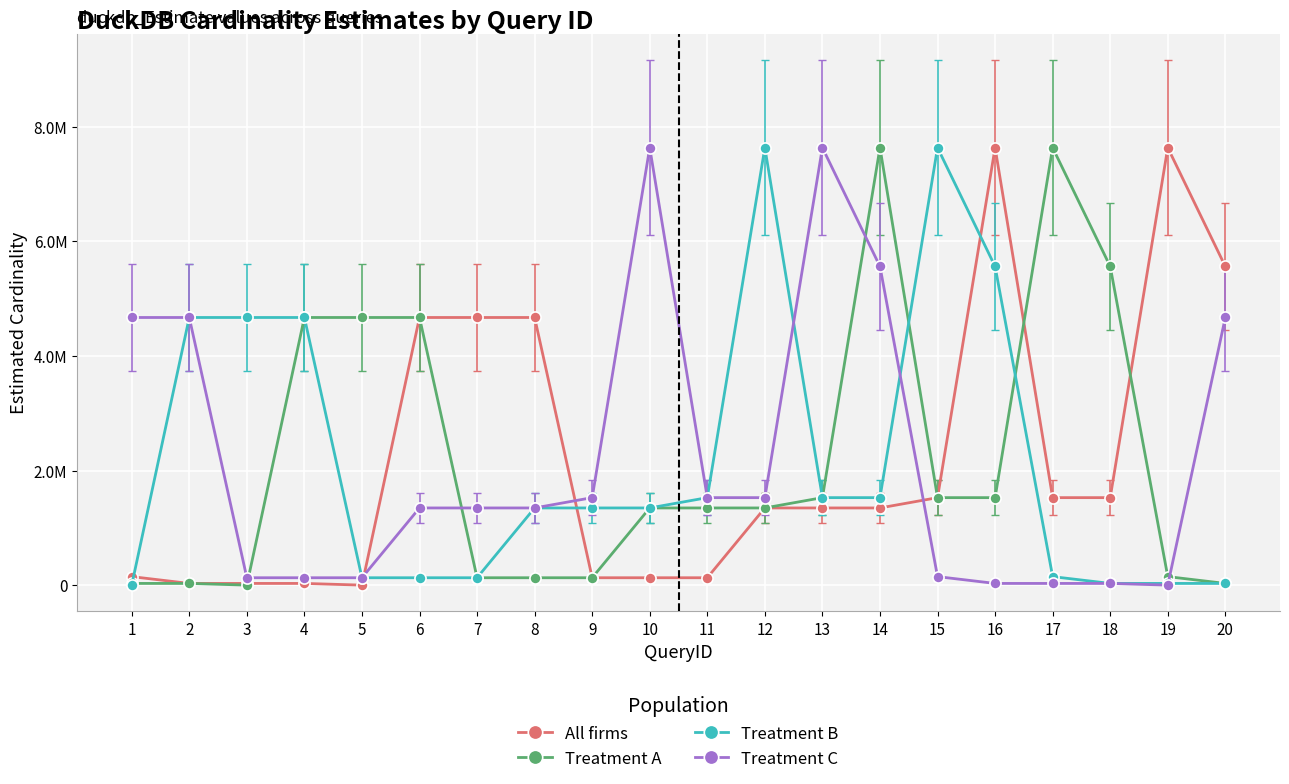

What is the difference between the second highest and second lowest values in the Treatment B series?

7603462